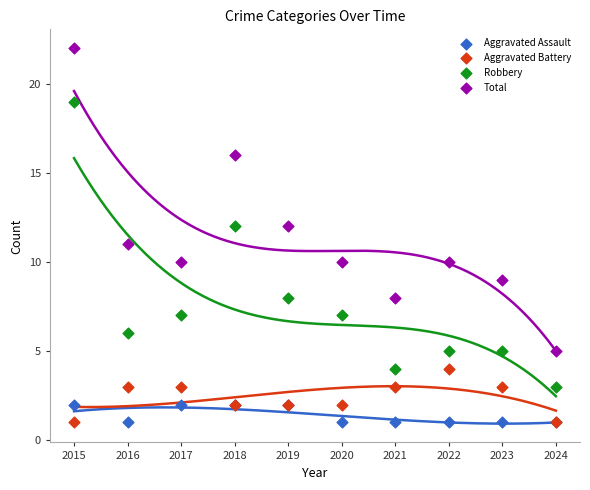

Which series contains the highest Y value?

Total